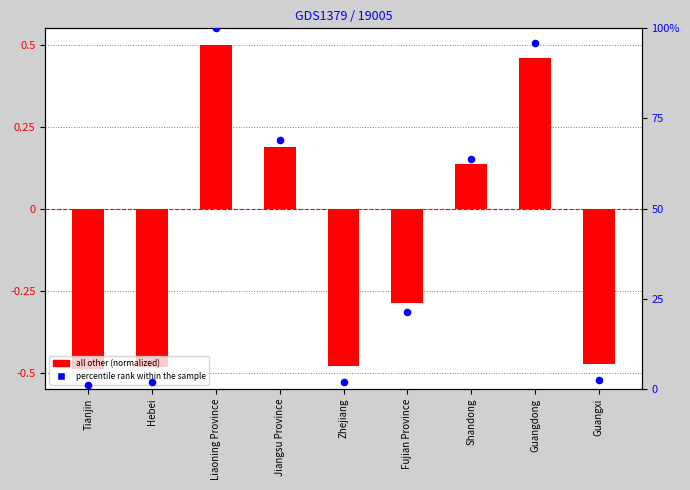

What are all the series names shown in the legend?

all other, percentile rank within the sample